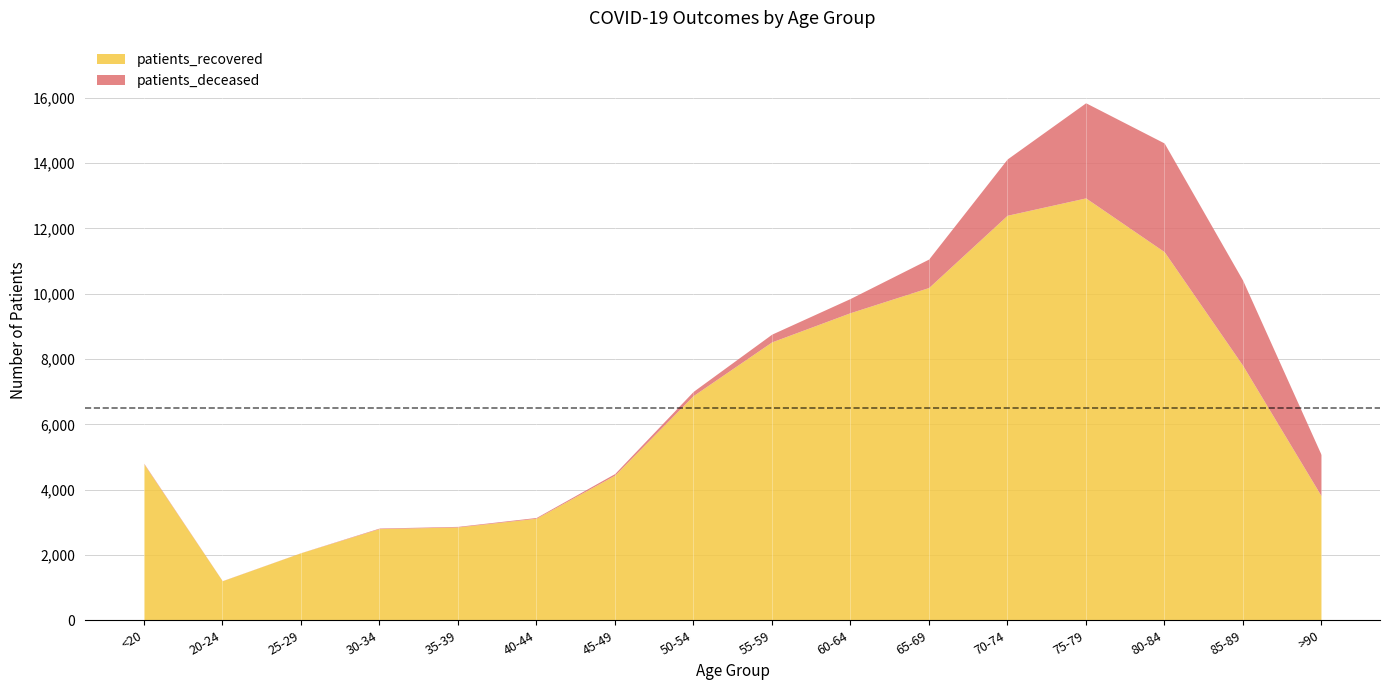

Reading left to right, what are all the values shown in this chart?

patients_recovered: <20=4791	20-24=1209	25-29=2067	30-34=2807	35-39=2857	40-44=3124	45-49=4444	50-54=6880	55-59=8524	60-64=9418	65-69=10189	70-74=12401	75-79=12933	80-84=11287	85-89=7807	>90=3812
patients_deceased: <20=18	20-24=4	25-29=3	30-34=17	35-39=18	40-44=24	45-49=49	50-54=129	55-59=237	60-64=435	65-69=872	70-74=1724	75-79=2913	80-84=3328	85-89=2607	>90=1262